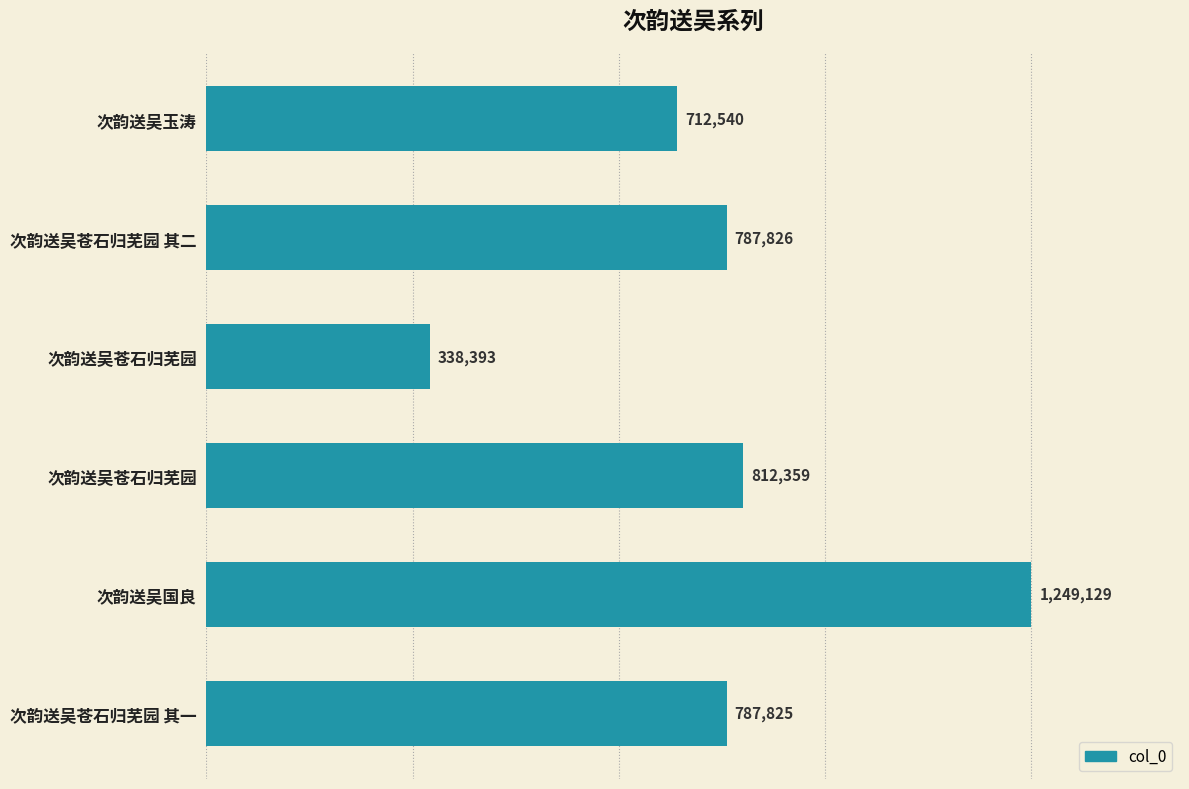

How many values are below 787826?

3